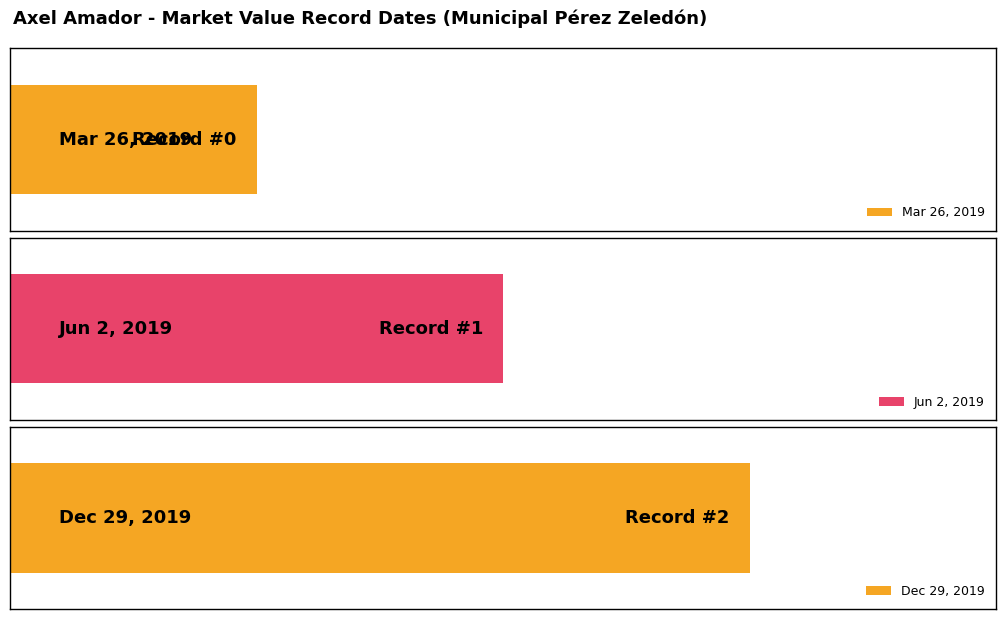

List the labels in order of value, largest first.

Dec 29, 2019, Jun 2, 2019, Mar 26, 2019